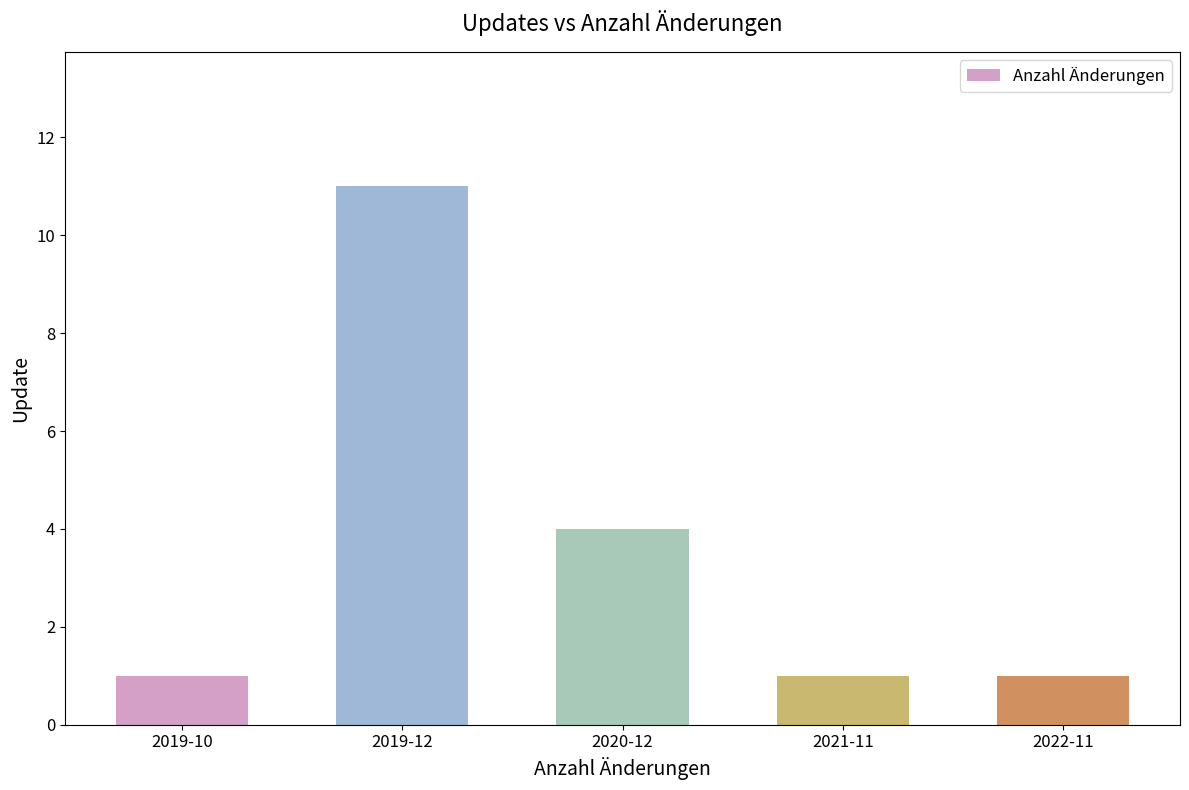

What is the change in value from 2019-10 to 2019-12?

+10